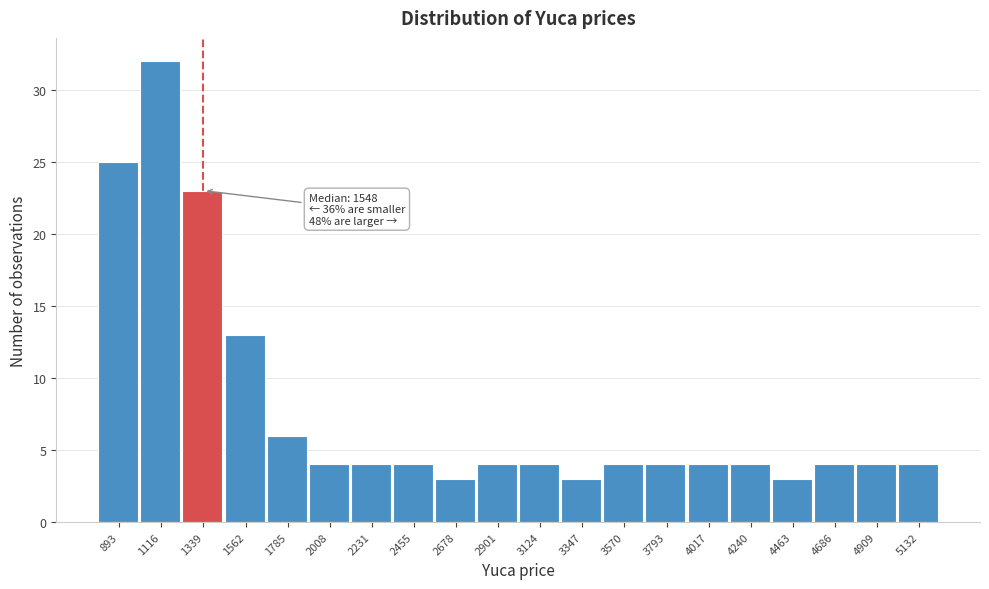

Reading left to right, what are all the values shown in this chart?

893=25	1116=32	1339=23	1562=13	1785=6	2008=4	2231=4	2455=4	2678=3	2901=4	3124=4	3347=3	3570=4	3793=4	4017=4	4240=4	4463=3	4686=4	4909=4	5132=4